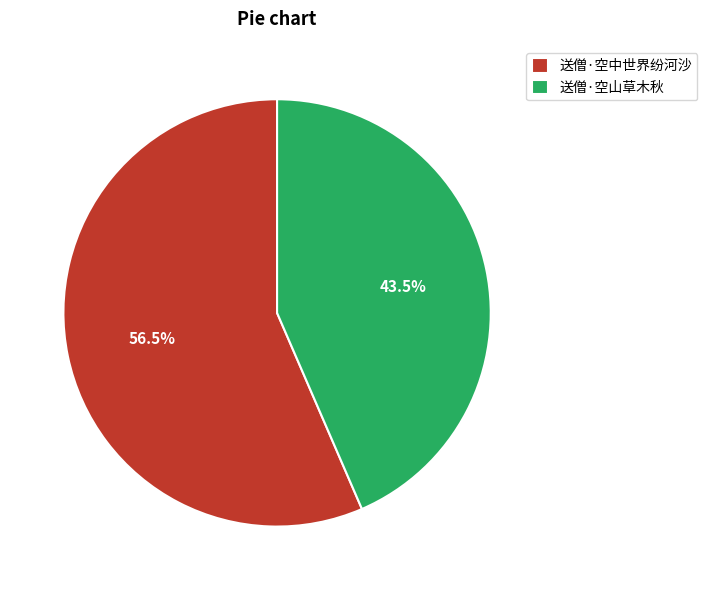

Rank the categories by value from lowest to highest.

送僧·空山草木秋, 送僧·空中世界纷河沙